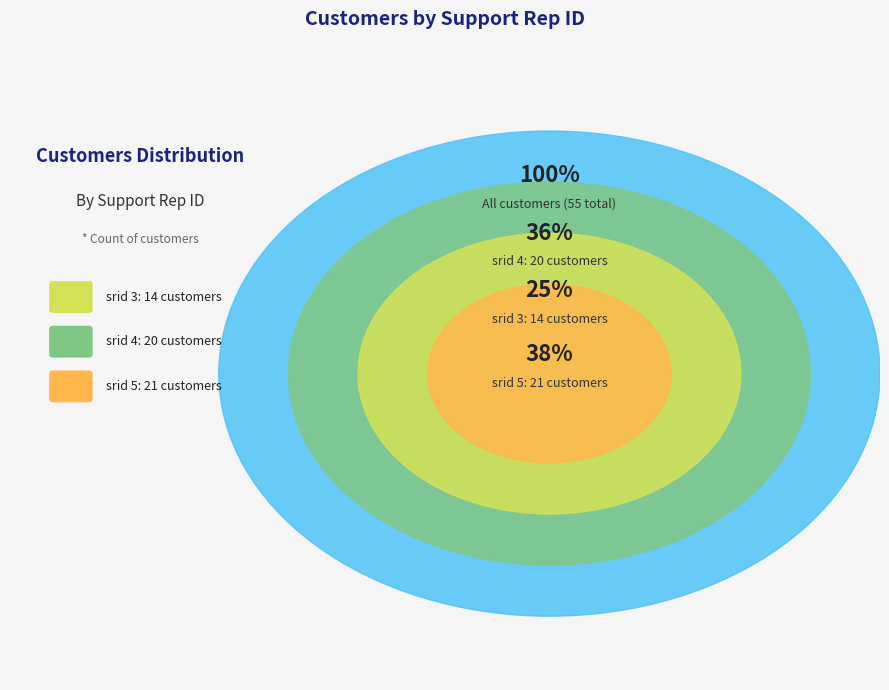

To the nearest percent, what is the combined percentage of 3 and 4?

62%